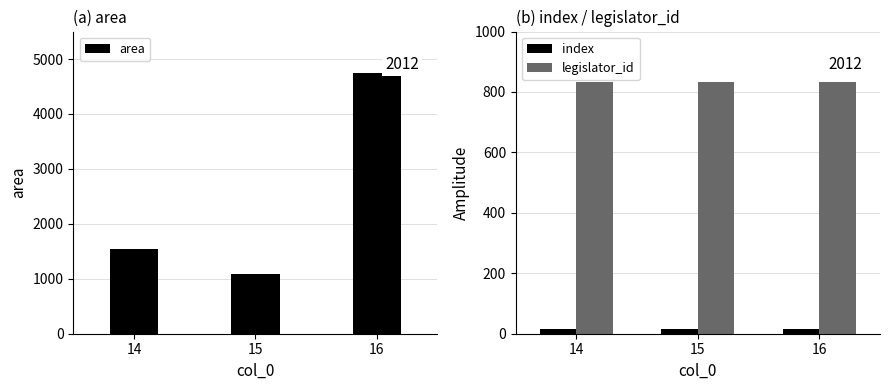

How many data points does each series have?

3